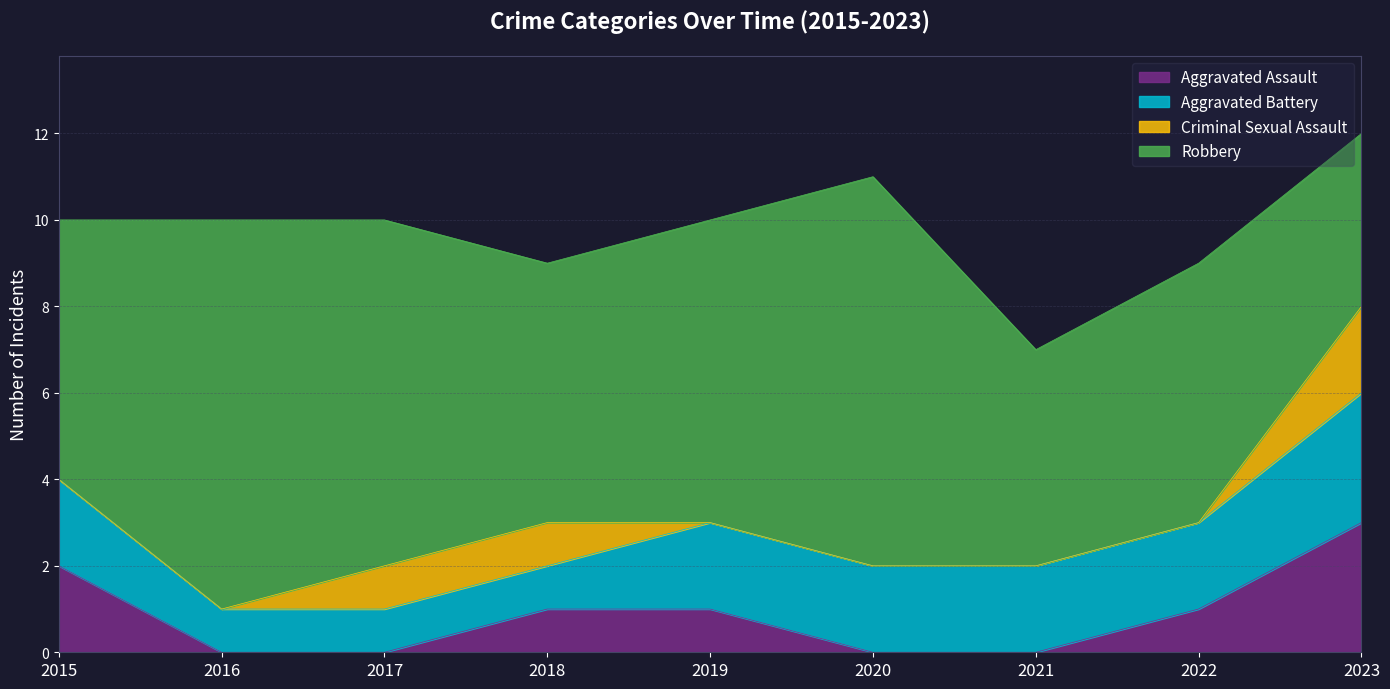

What is the sum of the Criminal Sexual Assault values at 2023 and 2016?

2